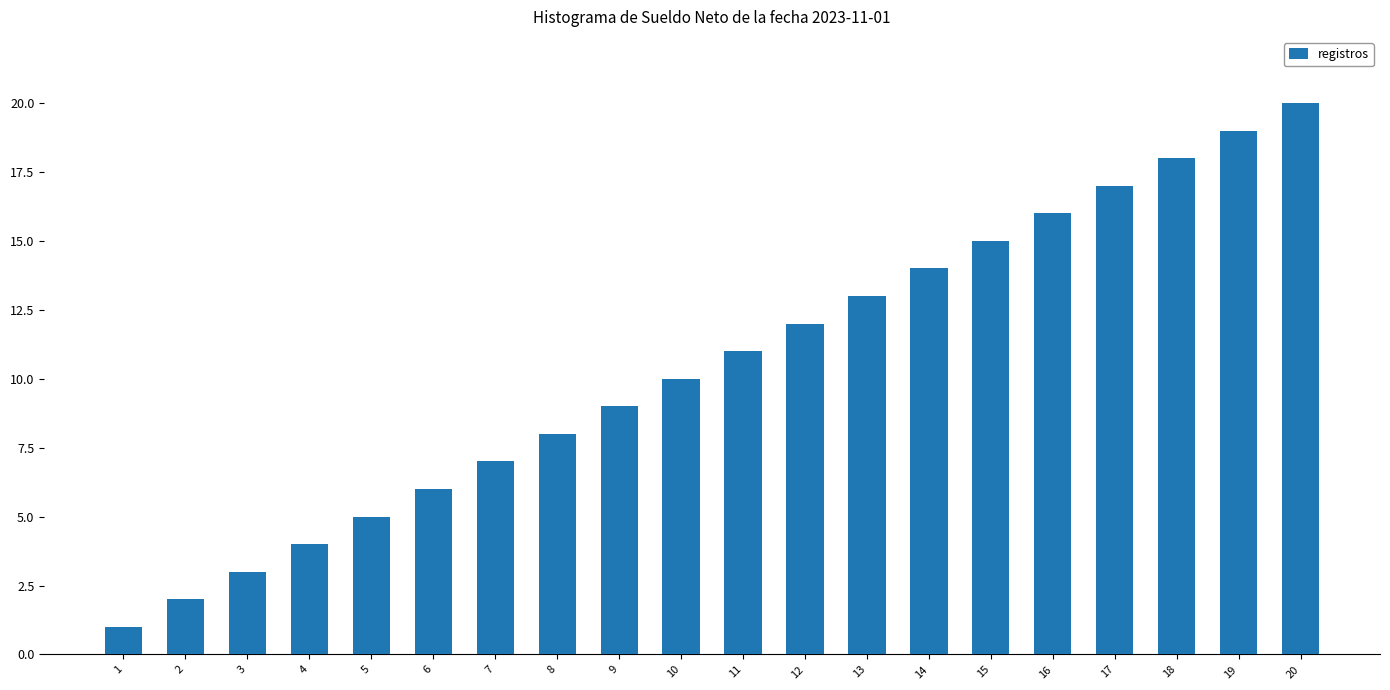

At which label is the value closest to 10?

10